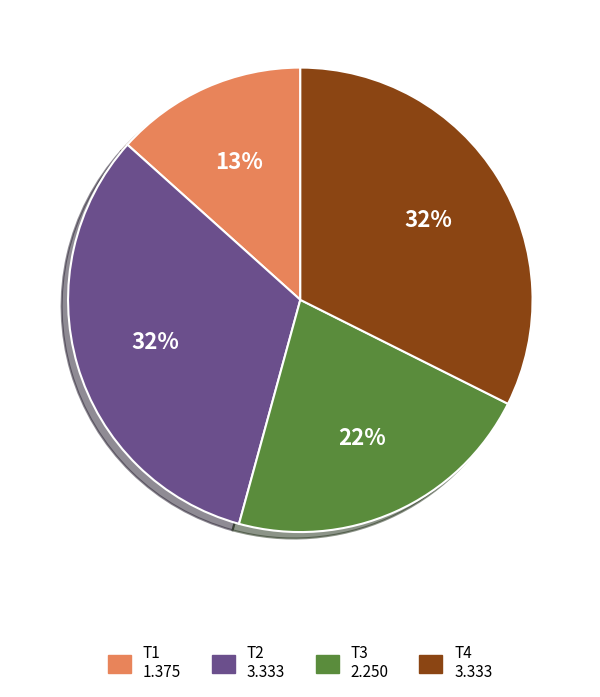

Count the number of slices in the pie.

4